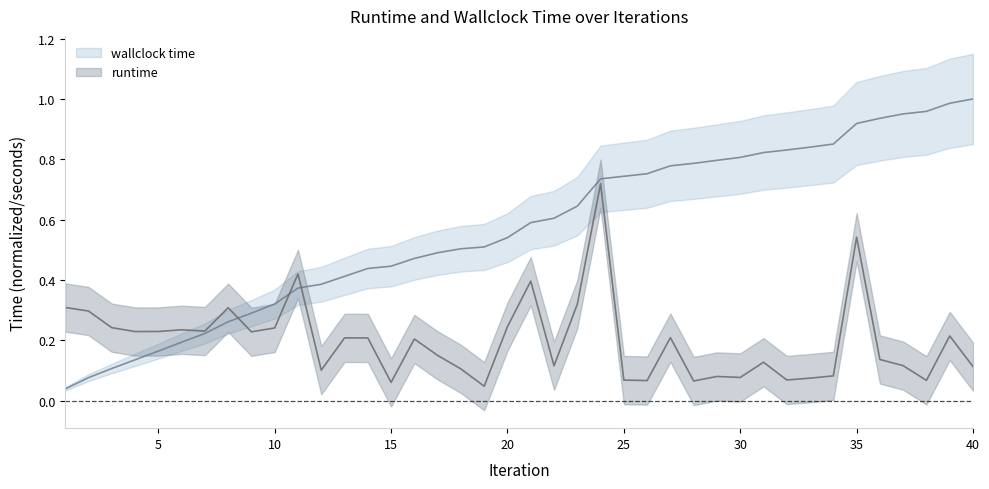

What is the value of the runtime point at the 18th from the left?

0.1